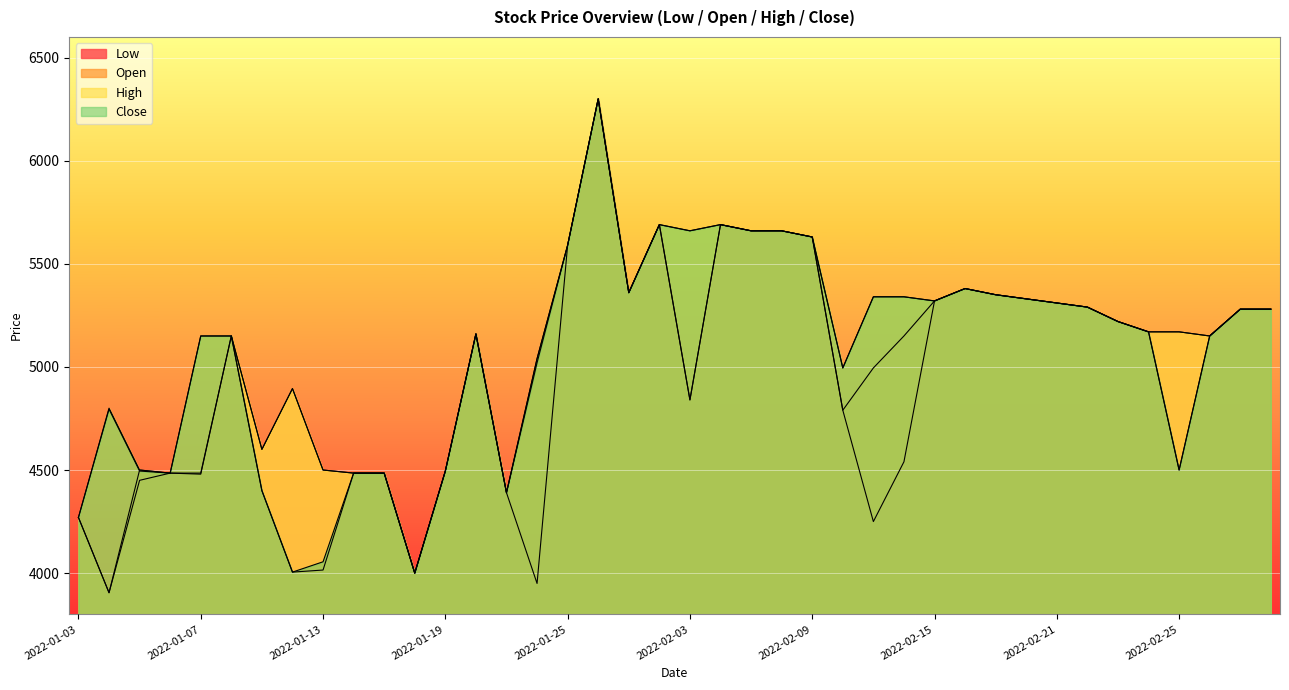

Read the Low value at 2022-01-05, to the nearest 100.

4400